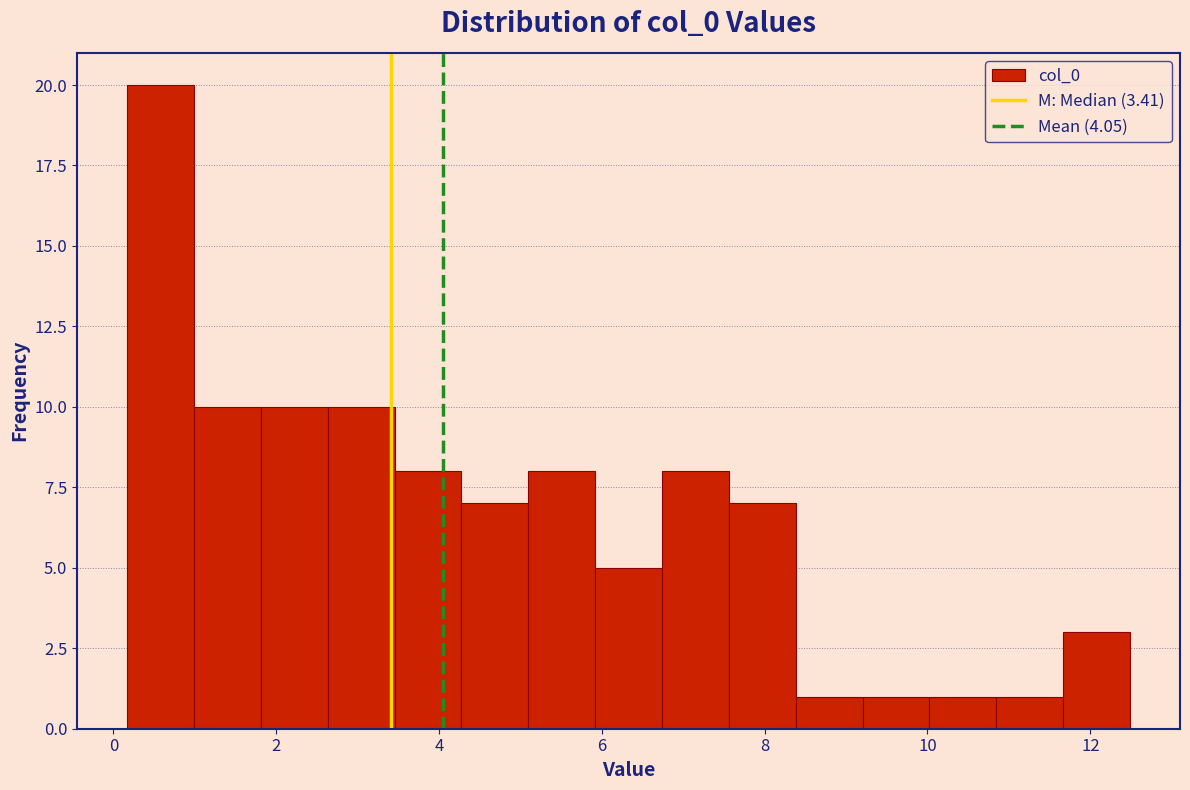

Which range on the x-axis has the tallest bar?

0.2 to 1.0